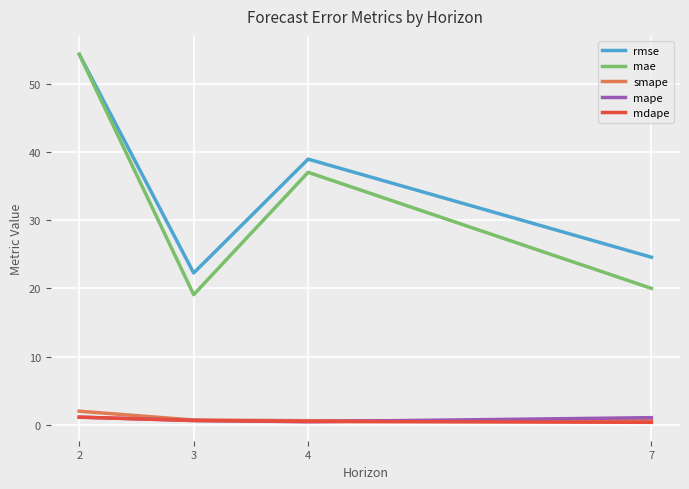

True or false: mdape and mae intersect in this chart.

False